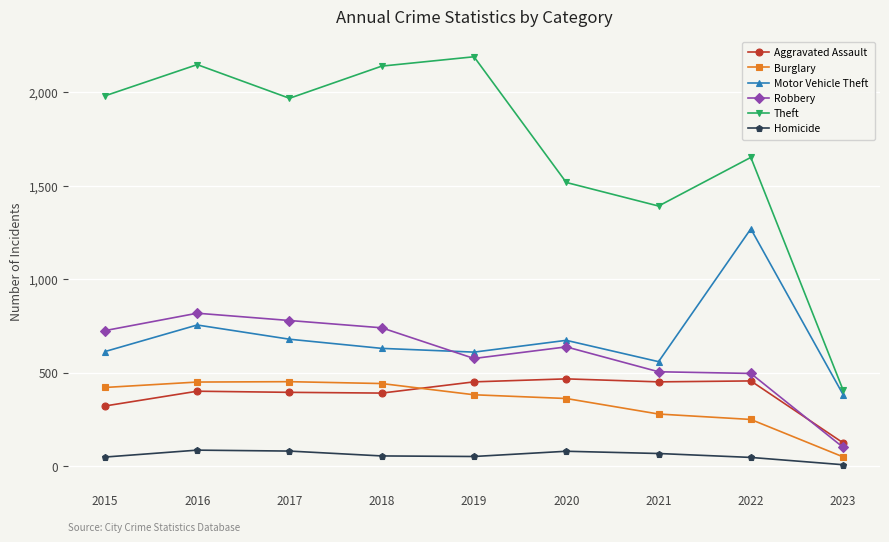

What is the difference between the maximum and minimum values in the Homicide series?

78